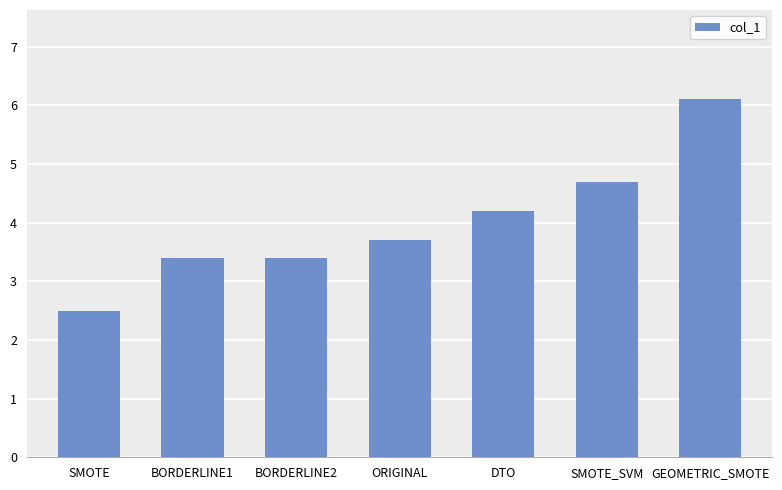

What is the value of the 2nd bar from the left?

3.4